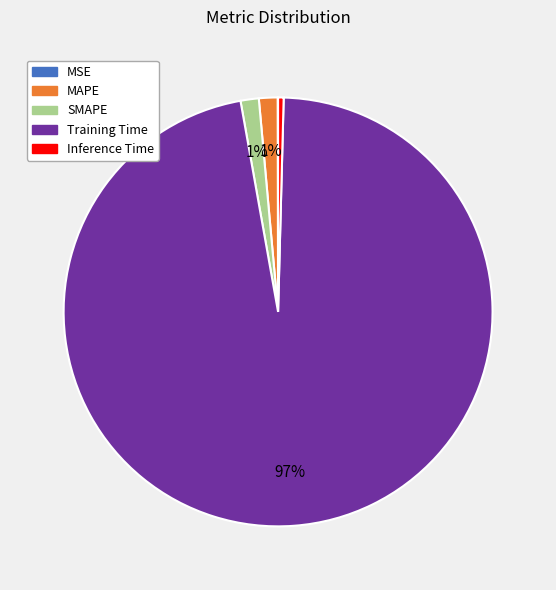

Which slice is the largest?

Training Time